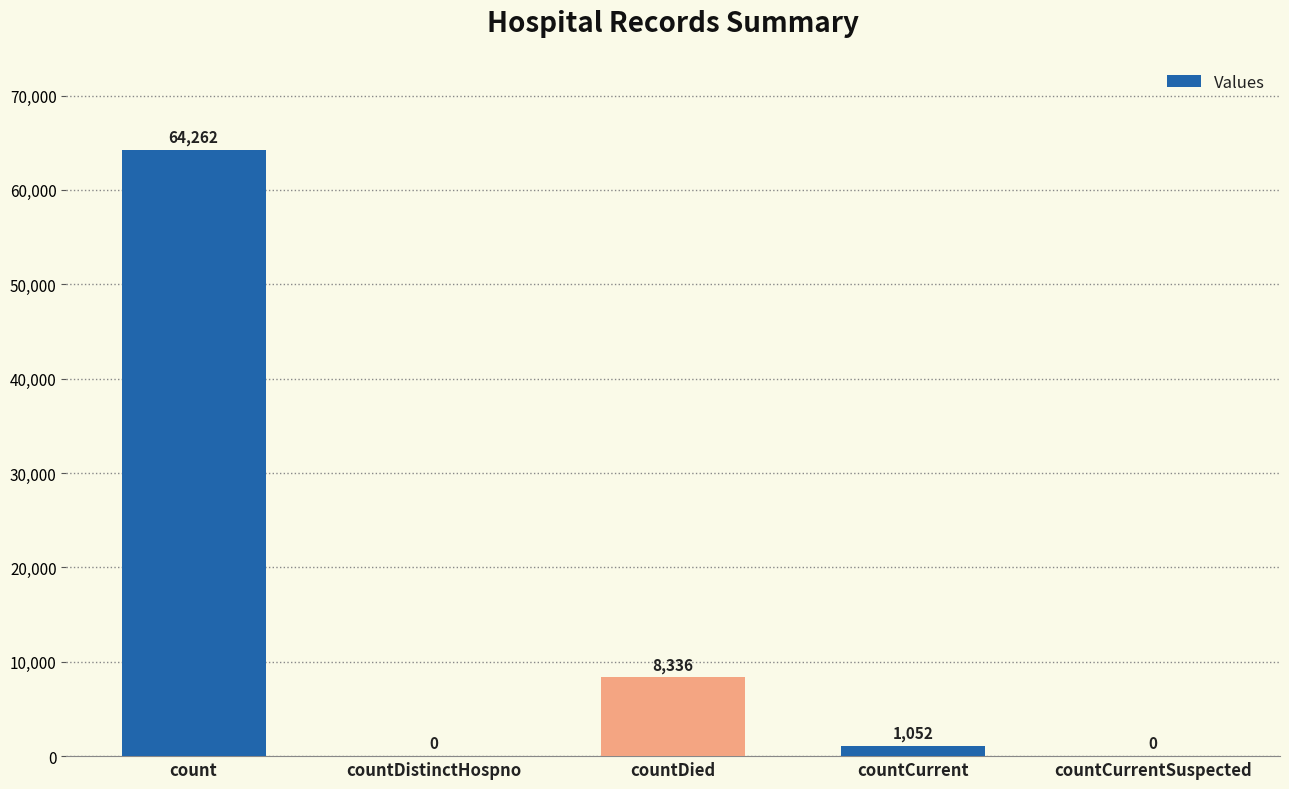

What is the sum of all values?

73650